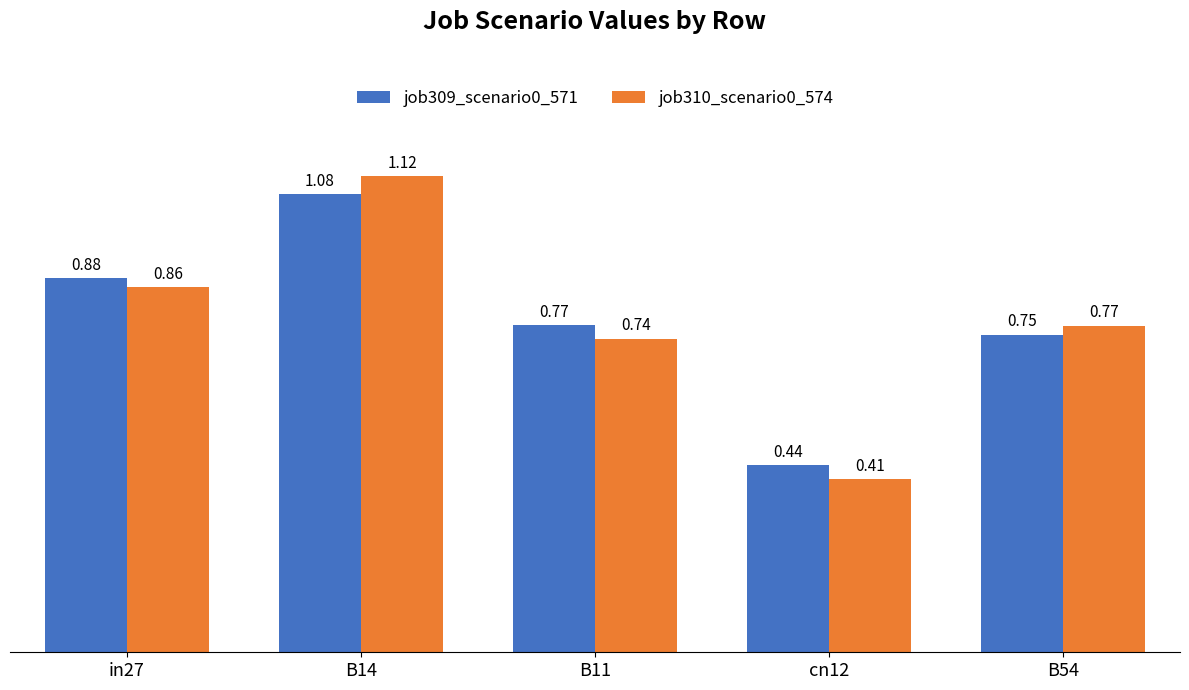

Rank the series at cn12 from highest to lowest value.

job309_scenario0_571, job310_scenario0_574